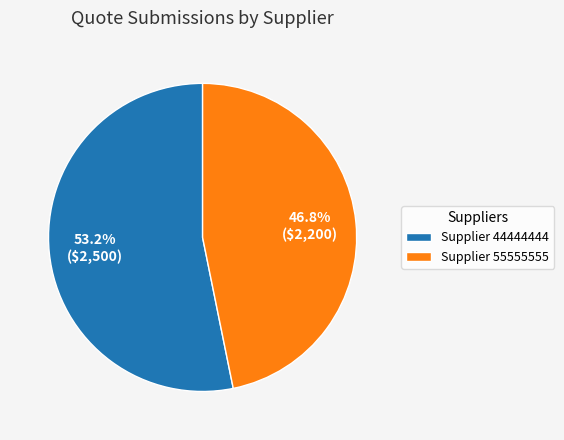

Is the sum of Supplier 44444444 and Supplier 55555555 greater than half?

Yes